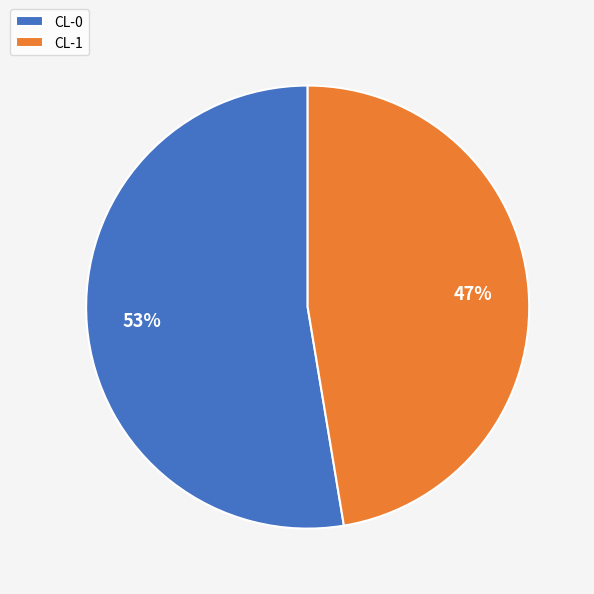

The CL-1 slice represents 42% of the pie. True or false?

False